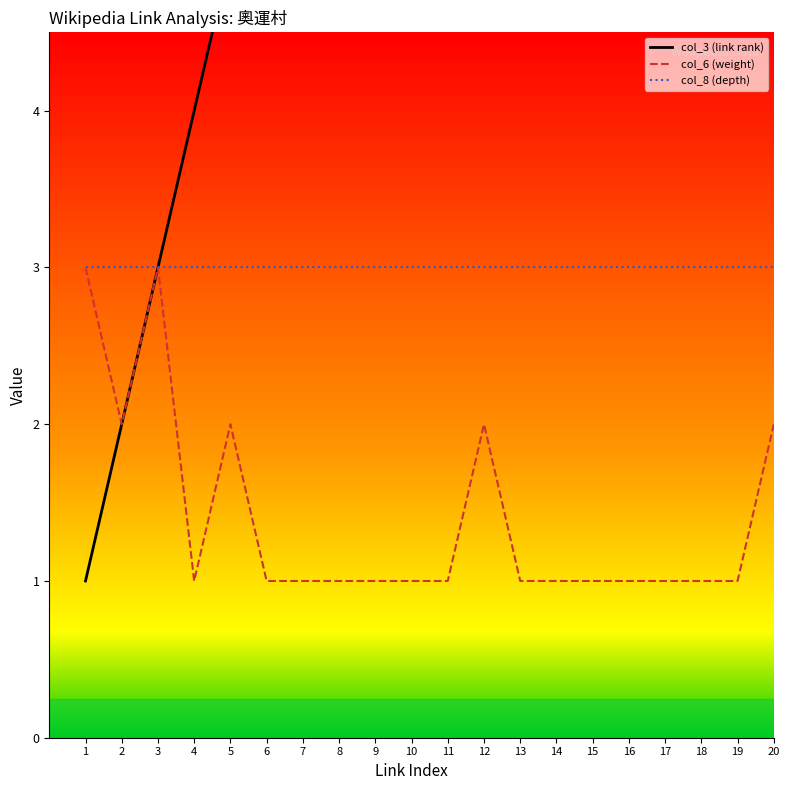

What is the lowest value of the col_8 (depth) series?

3